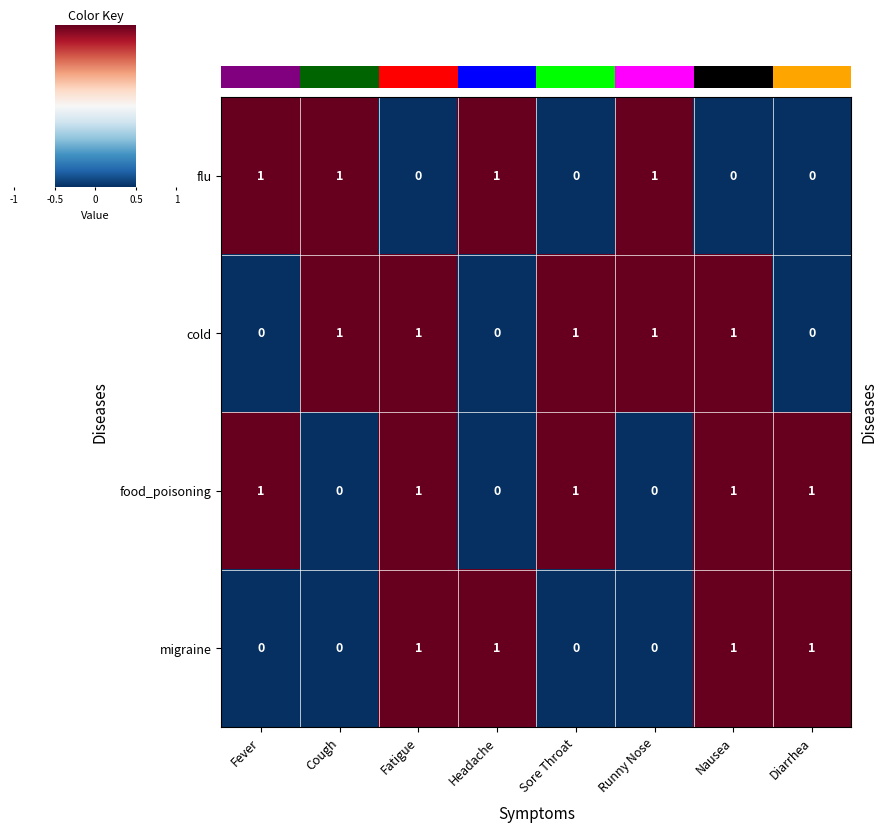

Count the number of data series in this chart.

4